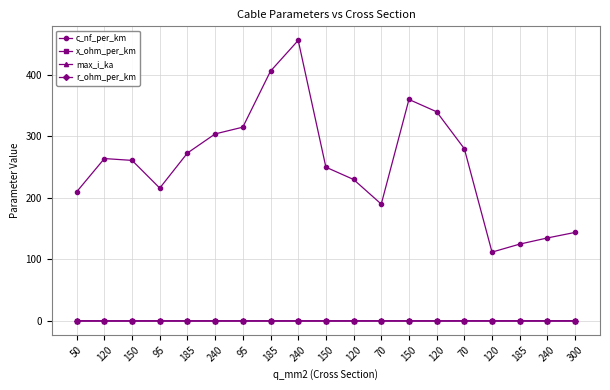

What is the difference between the highest and lowest values at 120?

263.9